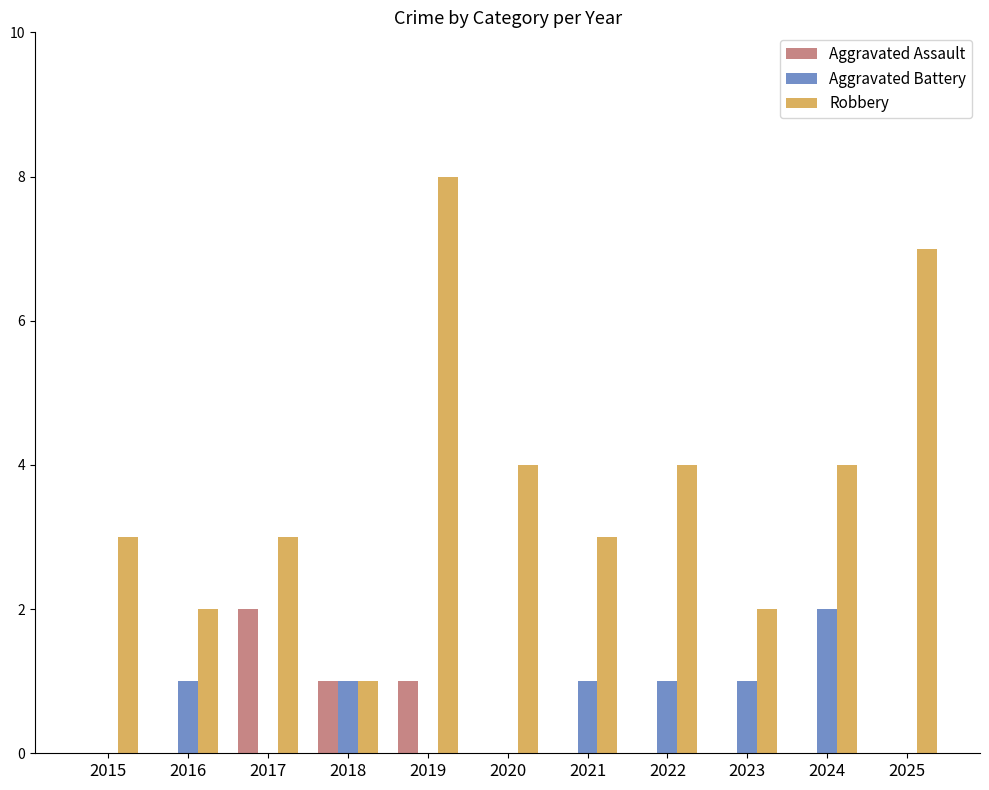

Are the bars grouped side by side (vs. stacked)?

Yes